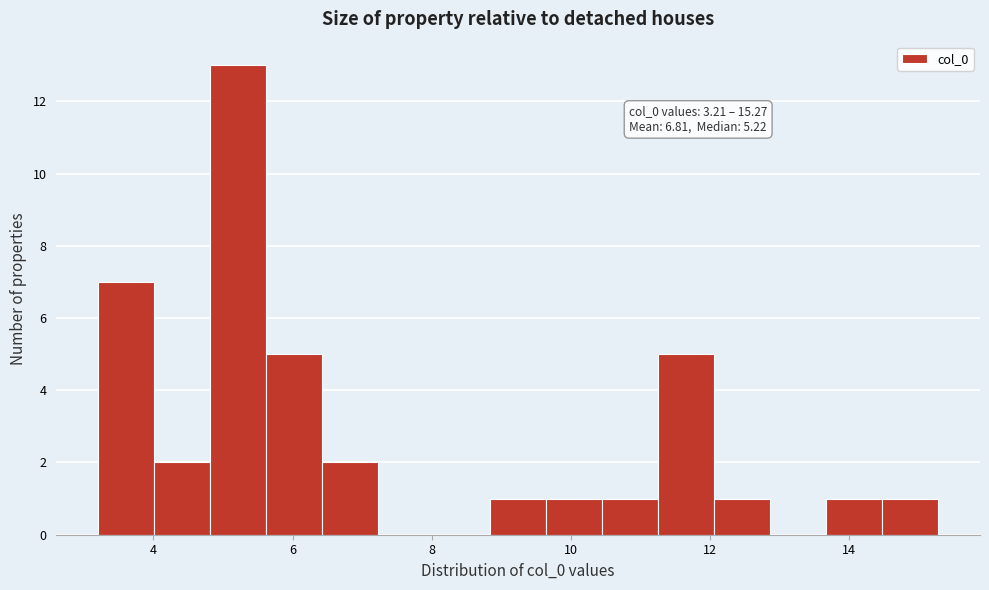

Which range on the x-axis has the tallest bar?

4.8 to 5.6